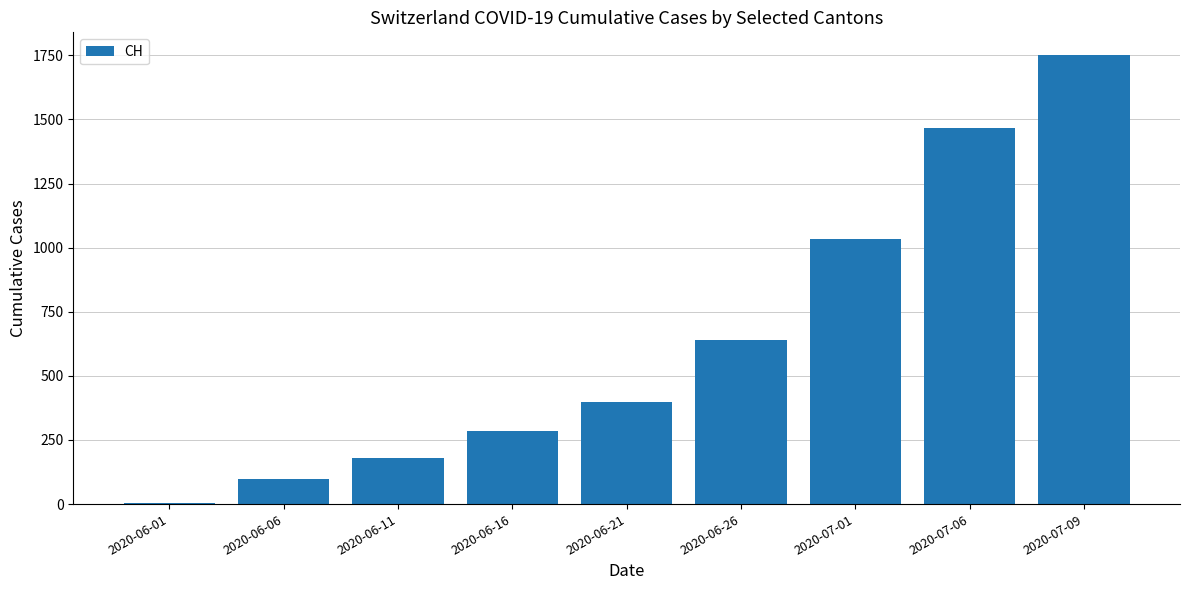

What is the change in value from 2020-07-06 to 2020-07-09?

+287